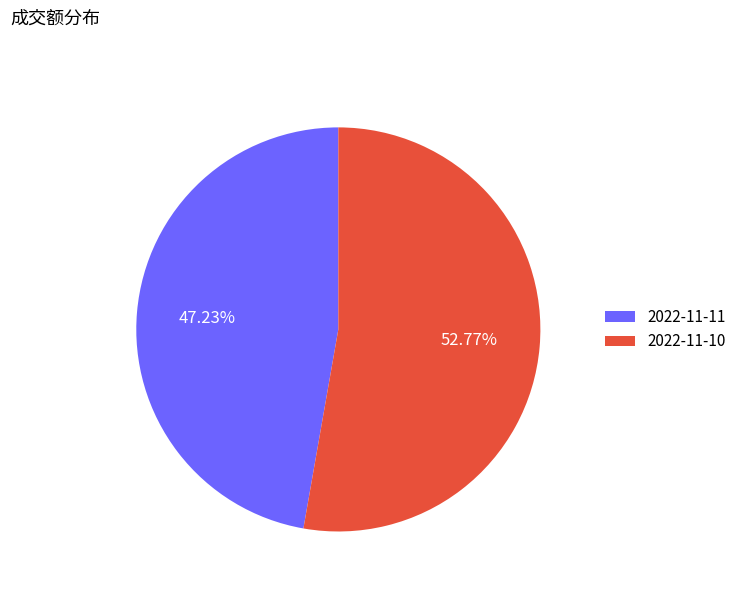

Which category has the smallest portion of the pie?

2022-11-11